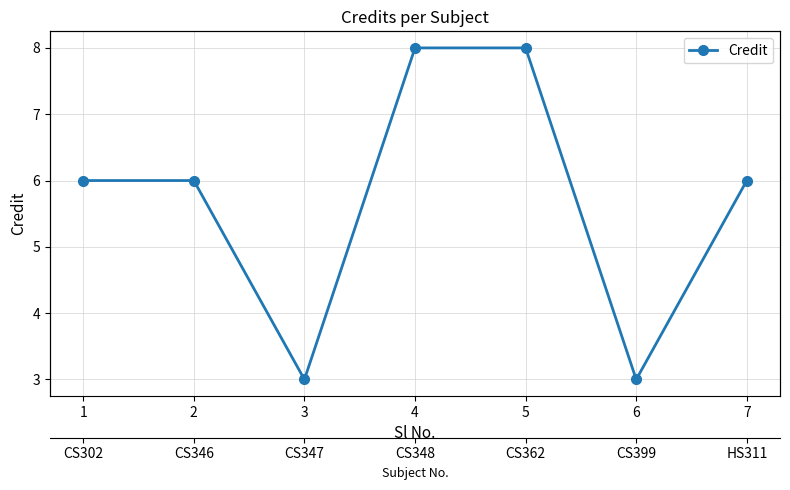

What is the average value?

6